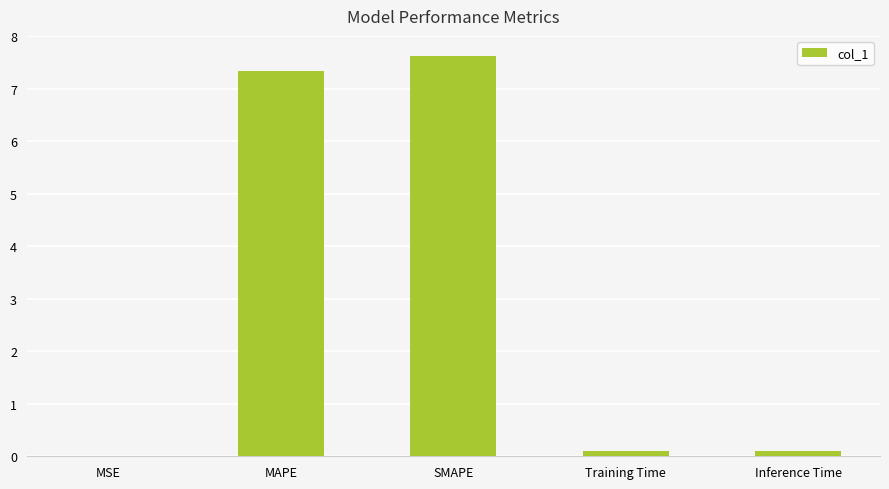

Is it true that the value at MAPE is 7.3?

True